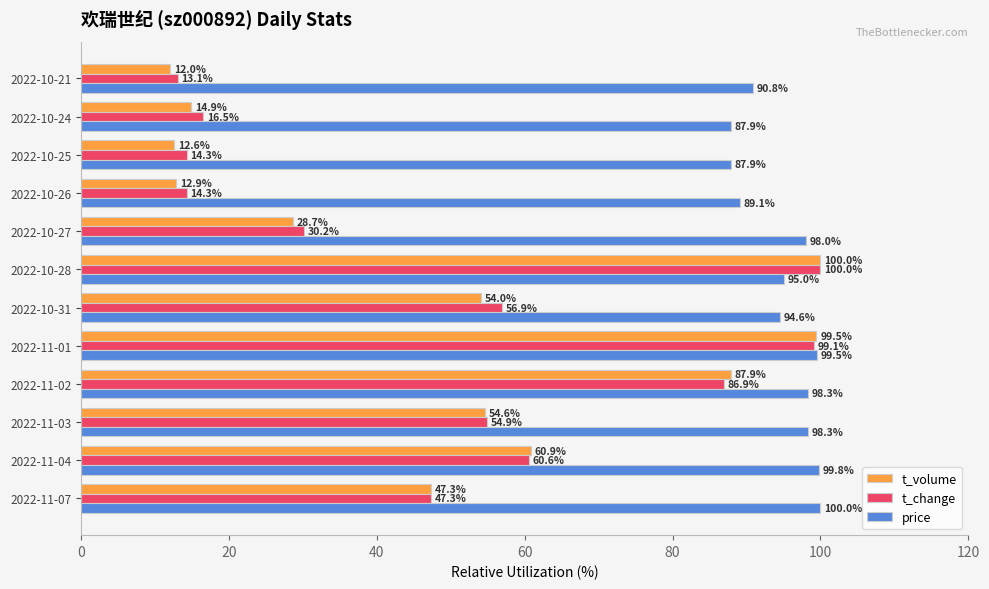

Between 2022-10-28 and 2022-10-26, which series saw the biggest shift?

t_volume